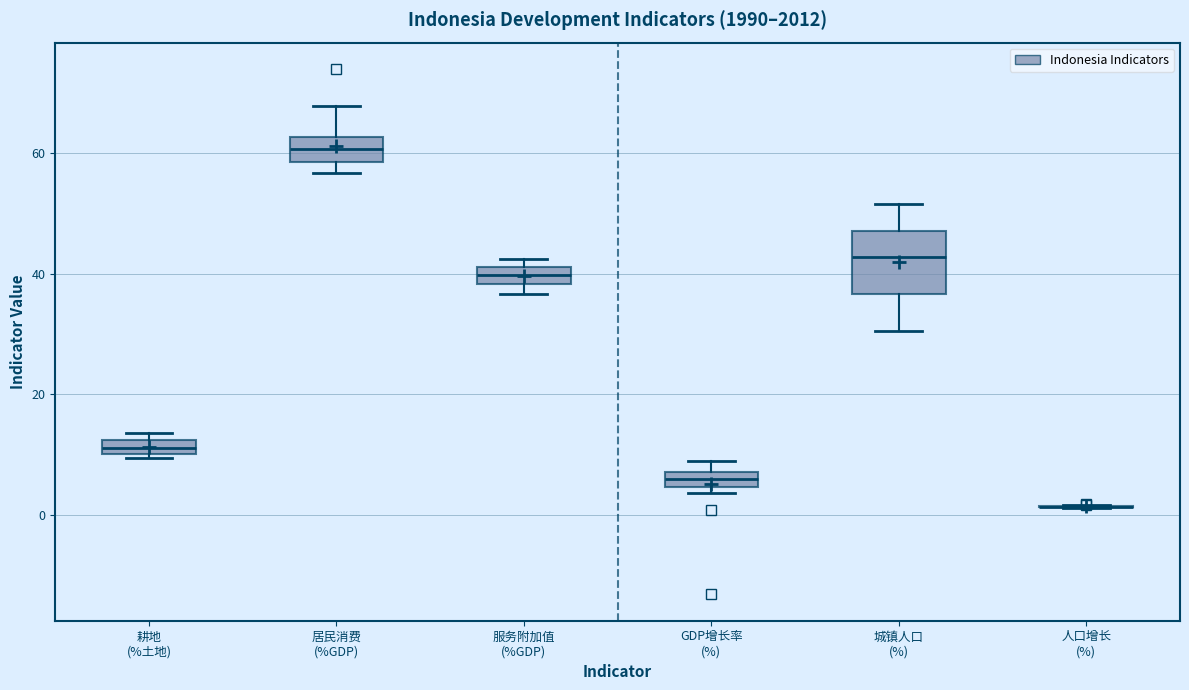

Comparing the boxes themselves (not the whiskers), which one is the tallest?

城镇人口 (%)